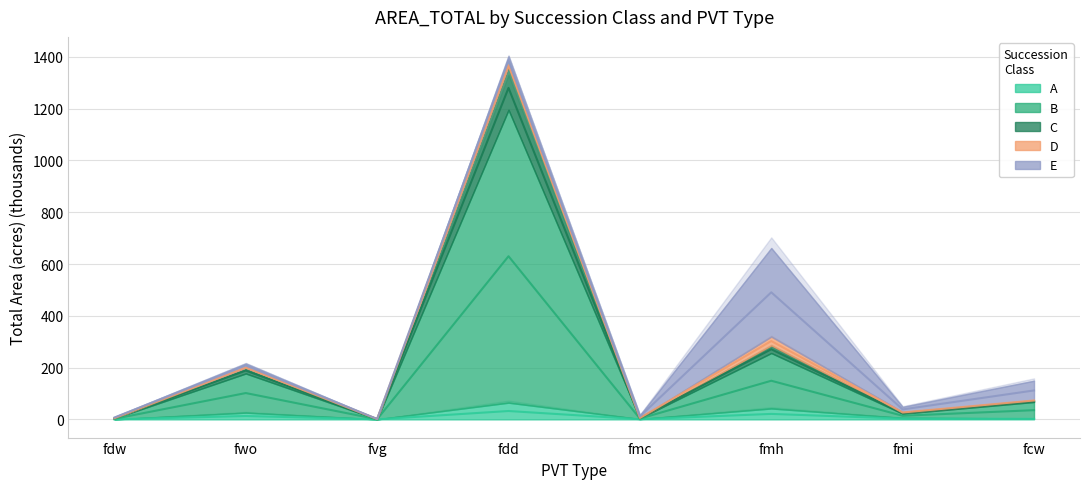

Rank the categories by C value from lowest to highest.

fvg, fdw, fmc, fmi, fcw, fwo, fmh, fdd